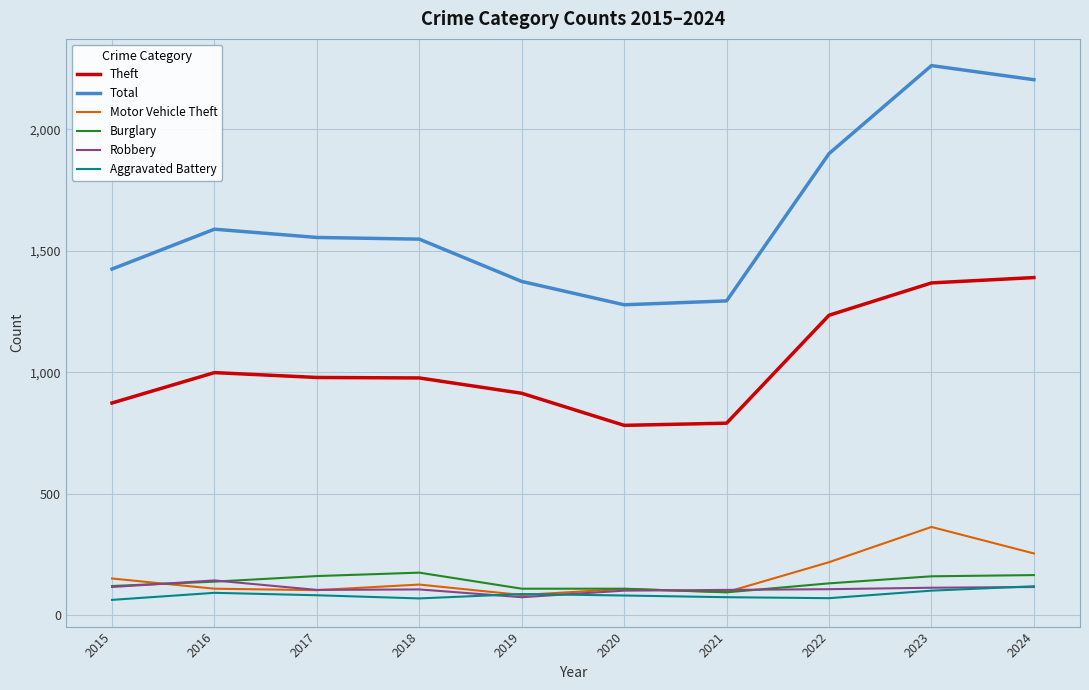

How many lines are shown in the chart?

6